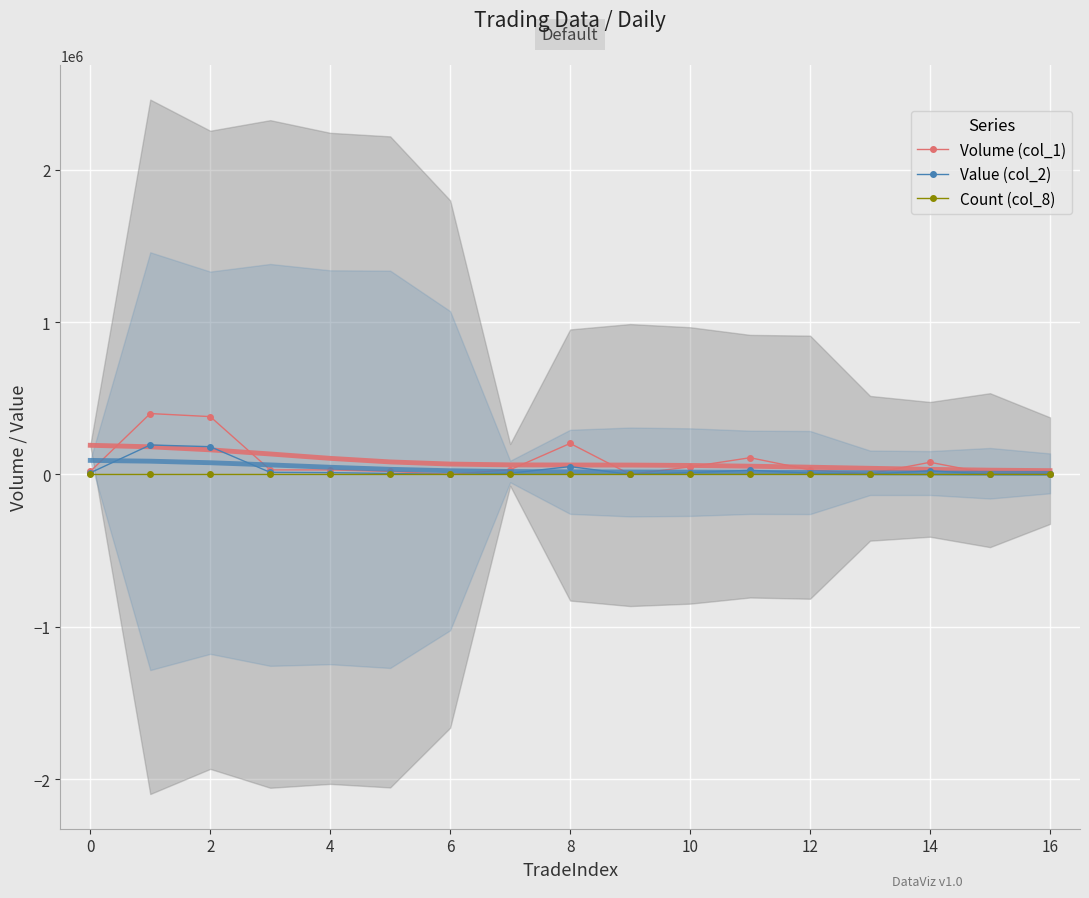

True or false: Count (col_8) and Volume (col_1) intersect in this chart.

False